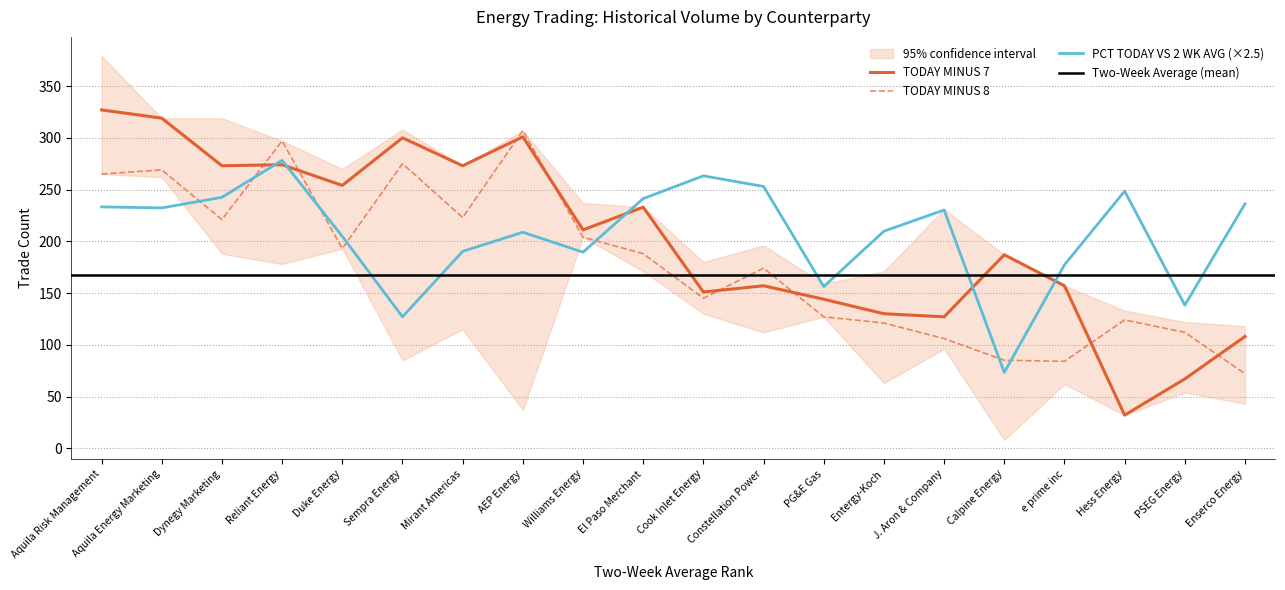

Is the value of TODAY MINUS 8 at Dynegy Marketing greater than the value of PCT TODAY VS 2 WK AVG at Cook Inlet Energy?

No